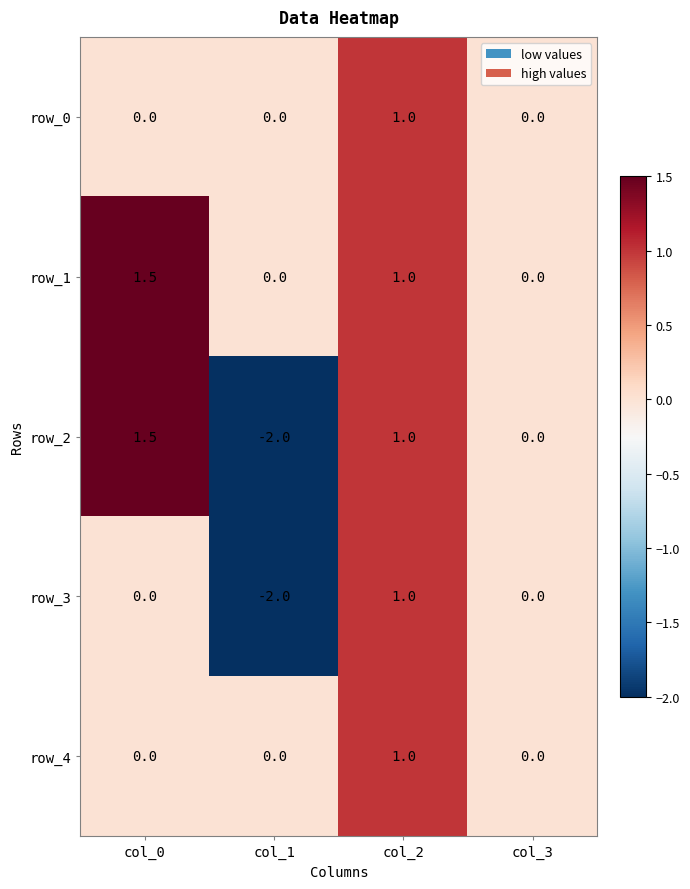

Reading right to left, extract all data points from this chart.

row_0: 0.0	1.0	0.0	0.0
row_1: 0.0	1.0	0.0	1.5
row_2: 0.0	1.0	-2.0	1.5
row_3: 0.0	1.0	-2.0	0.0
row_4: 0.0	1.0	0.0	0.0